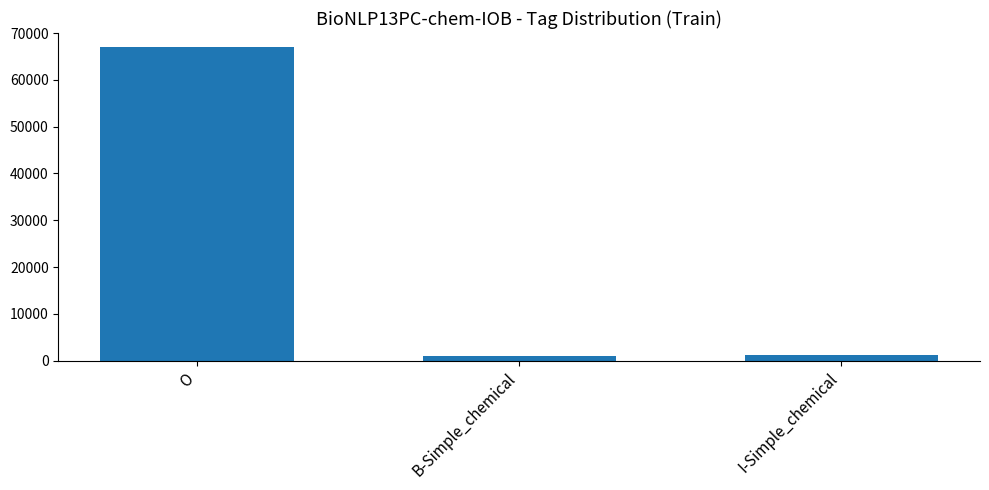

What is the value of the 1st bar from the left?

67000